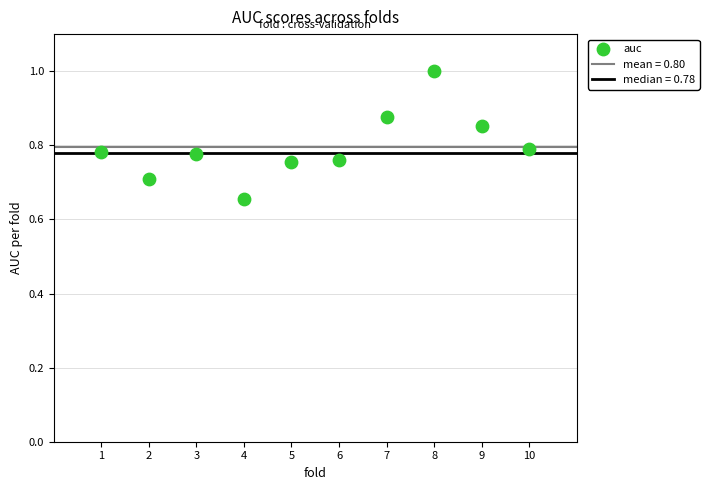

What is the range of X values (max minus min)?

9.0